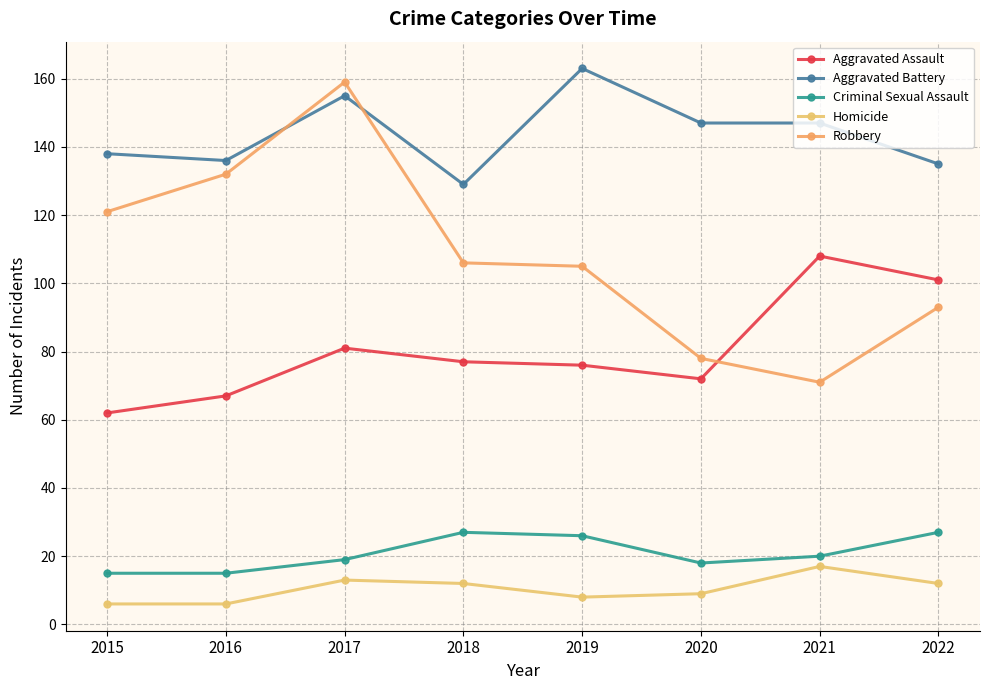

Is it true that Homicide equals 6 at 2015?

True